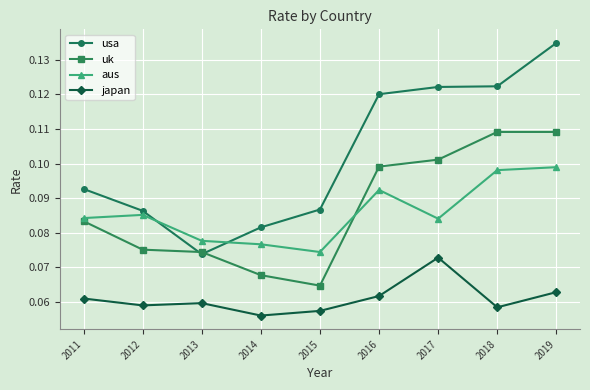

True or false: aus and japan cross at least once.

False